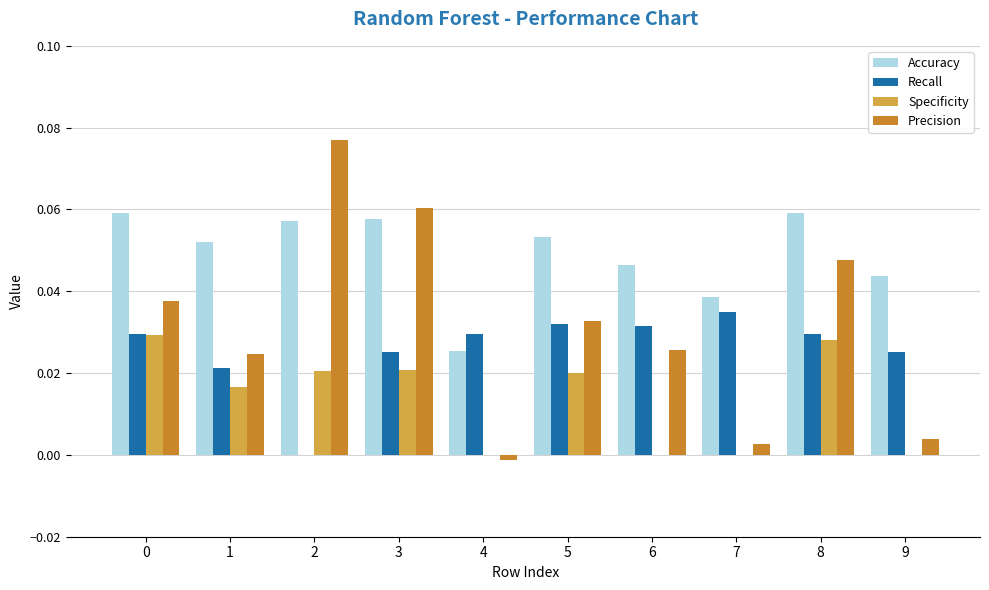

How many groups of bars are there?

10